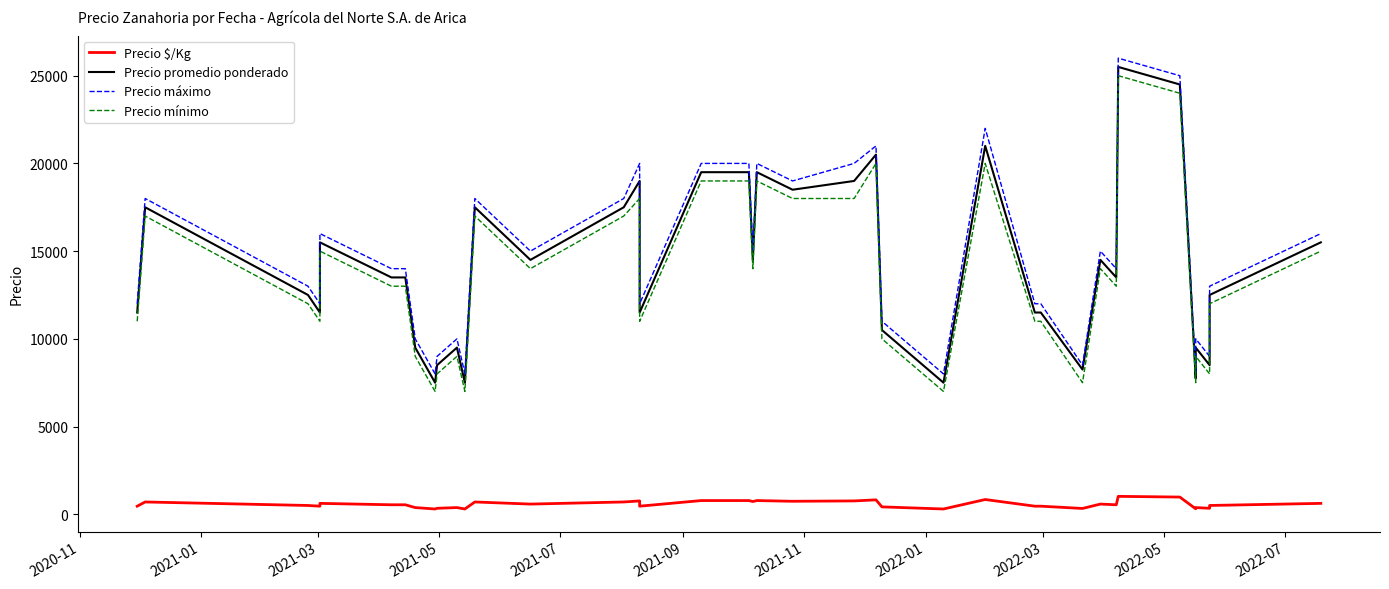

Which label corresponds to the smallest value in the chart?

2022-03